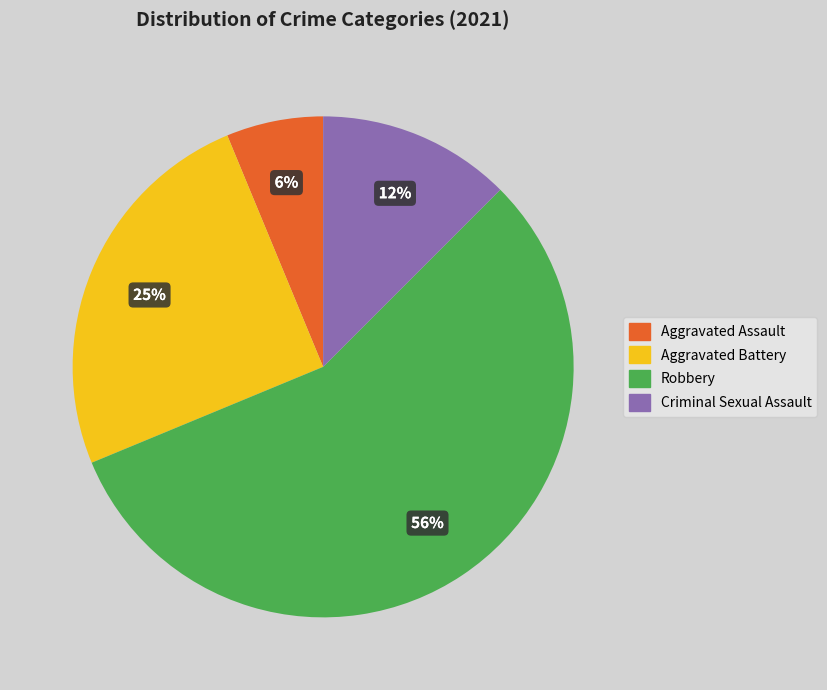

Is there a majority slice in this chart?

Yes